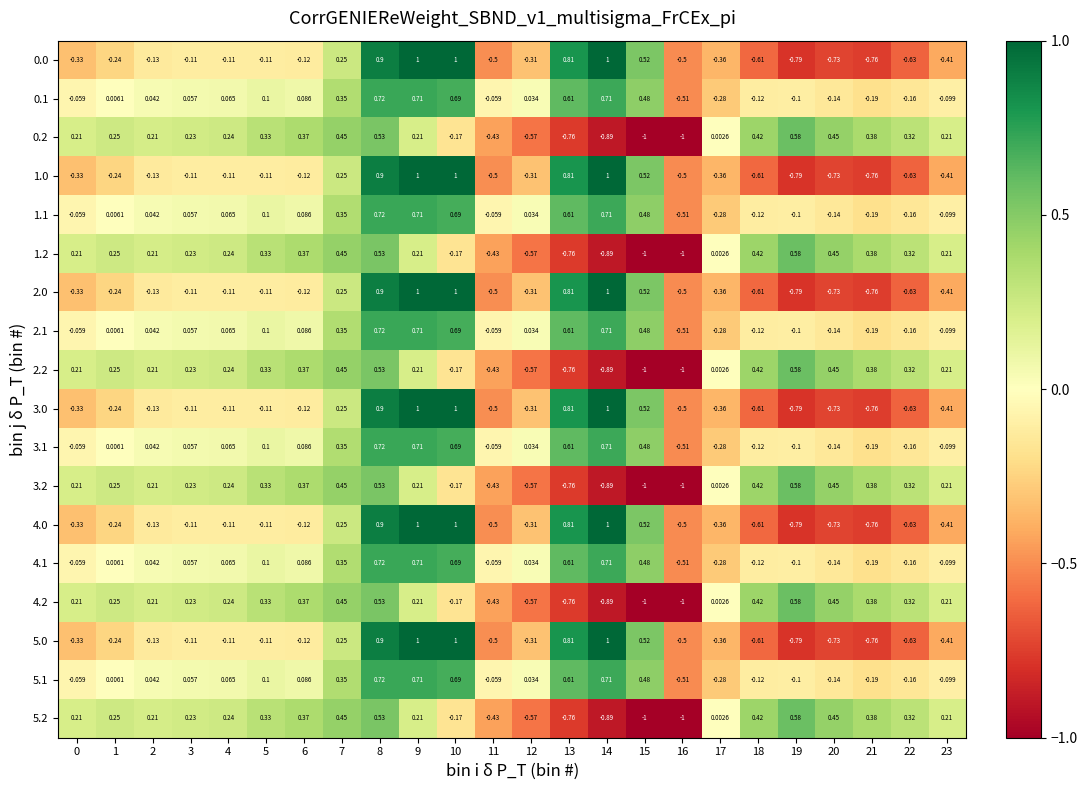

Is the value of 1.2 at 21 greater than the value of 3.1 at 5?

Yes